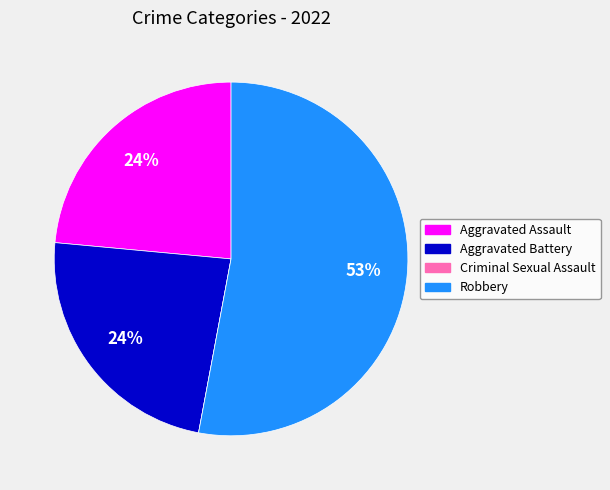

To the nearest percent, what is the difference between the Aggravated Assault and Robbery slice percentages?

29%